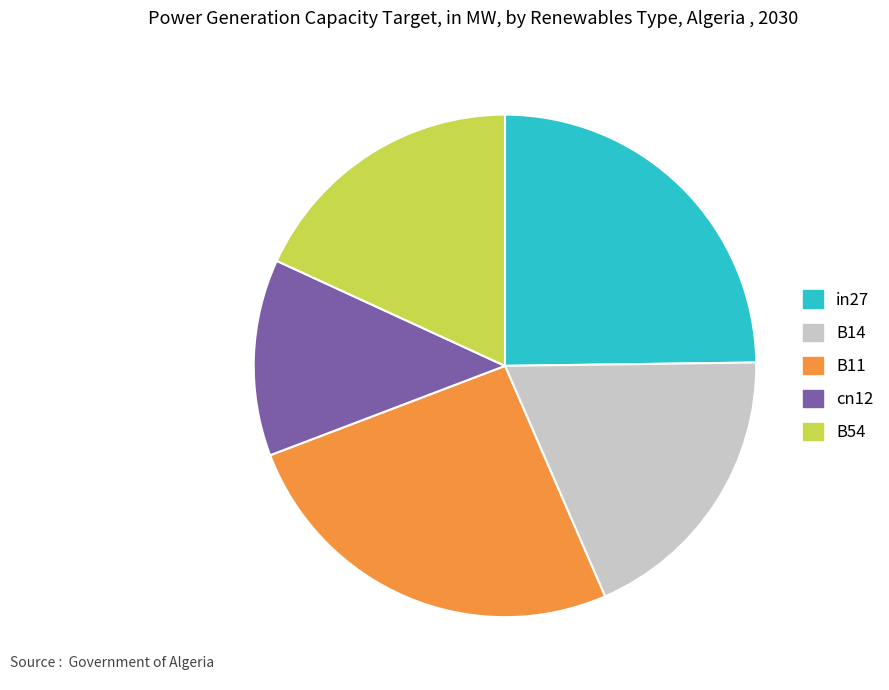

Between cn12 and in27, which is larger?

in27